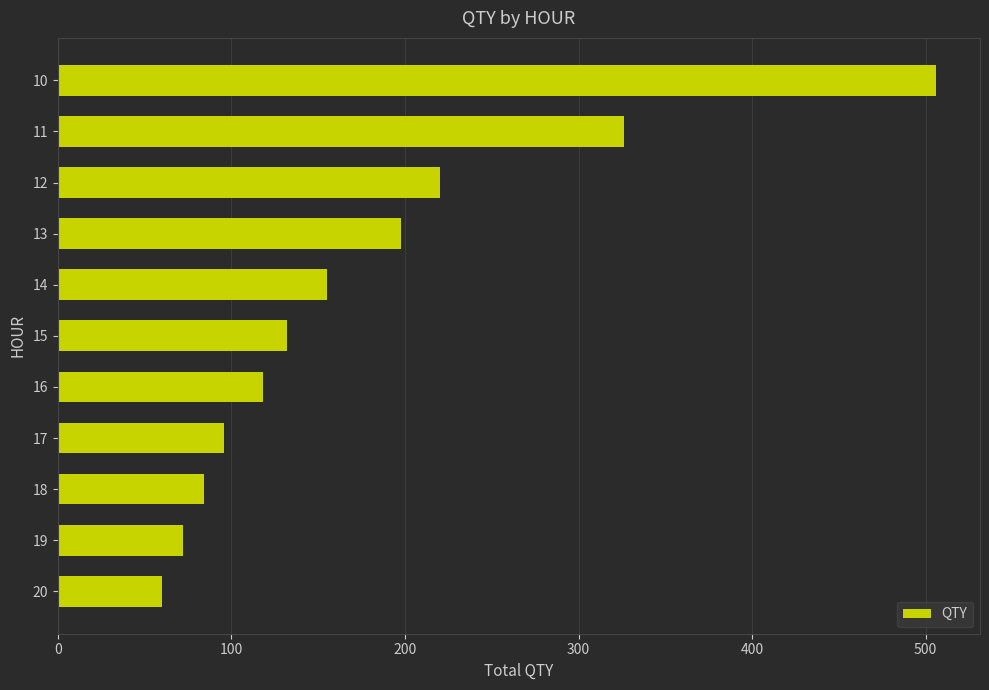

Is it true that the value at 20 is 60?

True